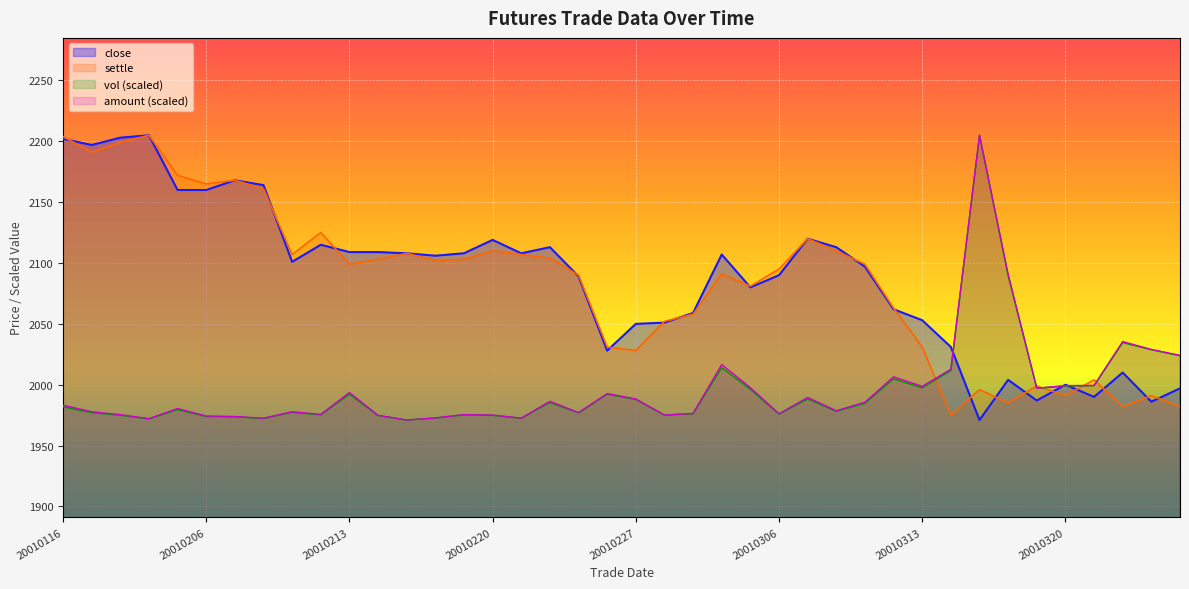

At which label is settle closest to 2090?

20010223